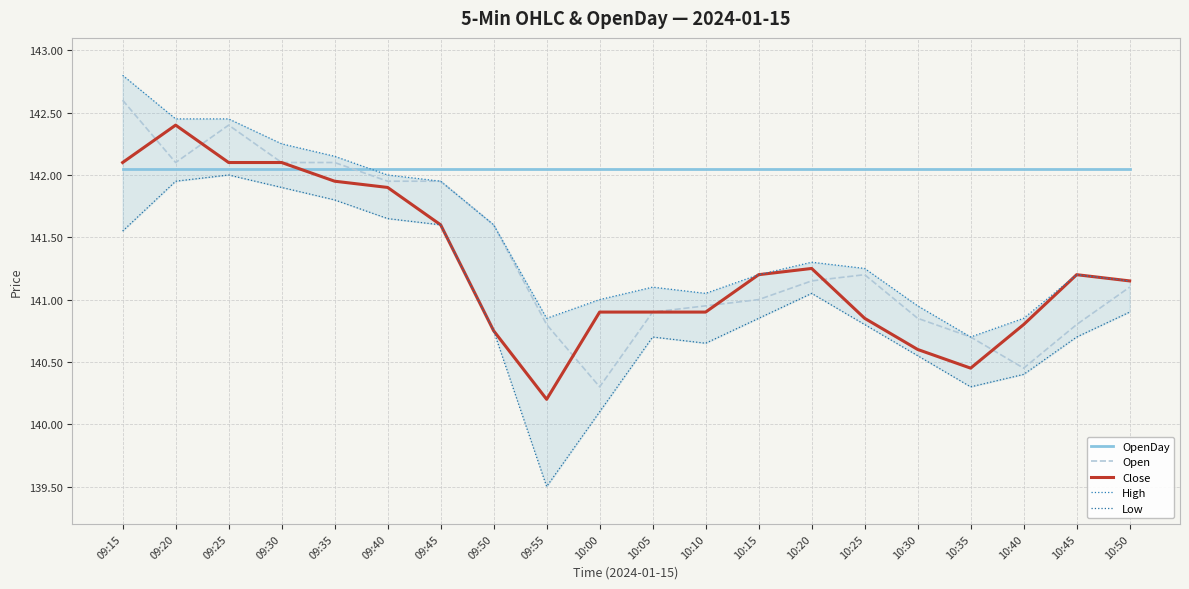

What is the approximate value of High at 10:10?

141.1